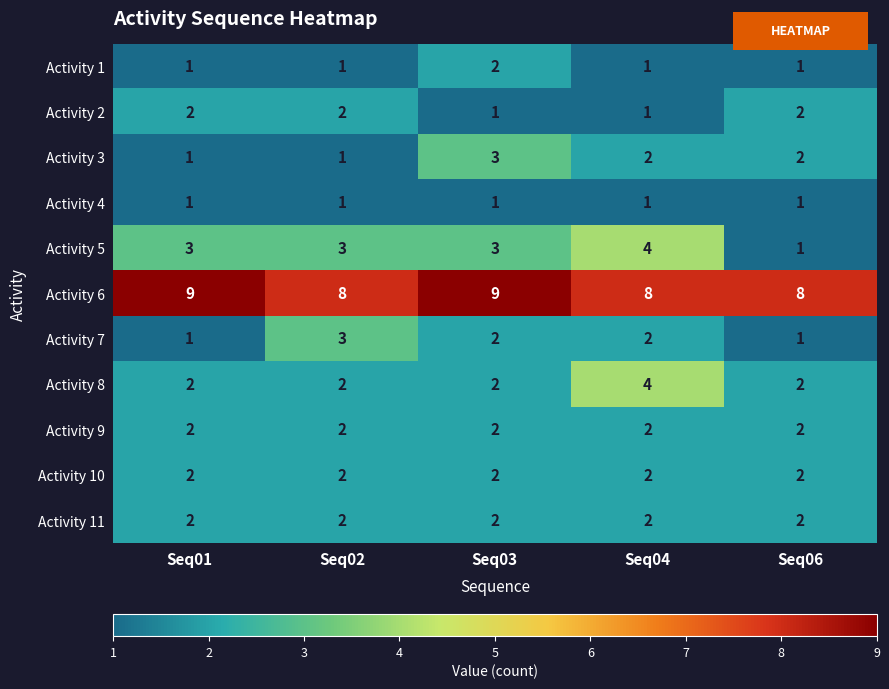

Which series has the largest total across all categories?

Activity 6